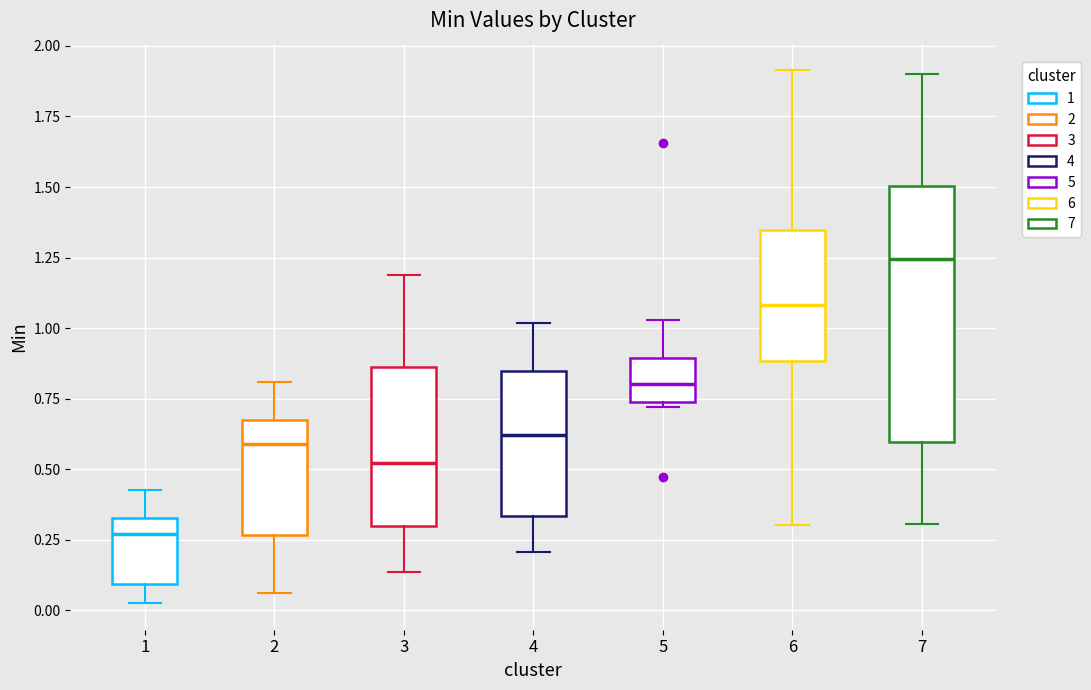

Where is the lower edge of the box at x = 6 on the y-axis? The values are not printed on the chart, so give them approximately, as read against the axis.

0.90